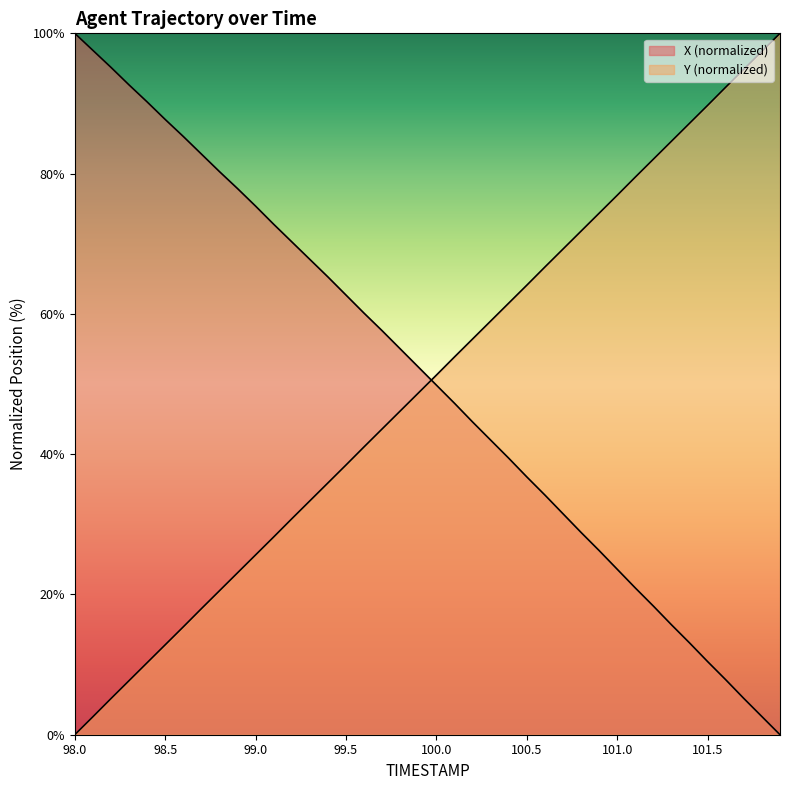

How many lines are shown in the chart?

2